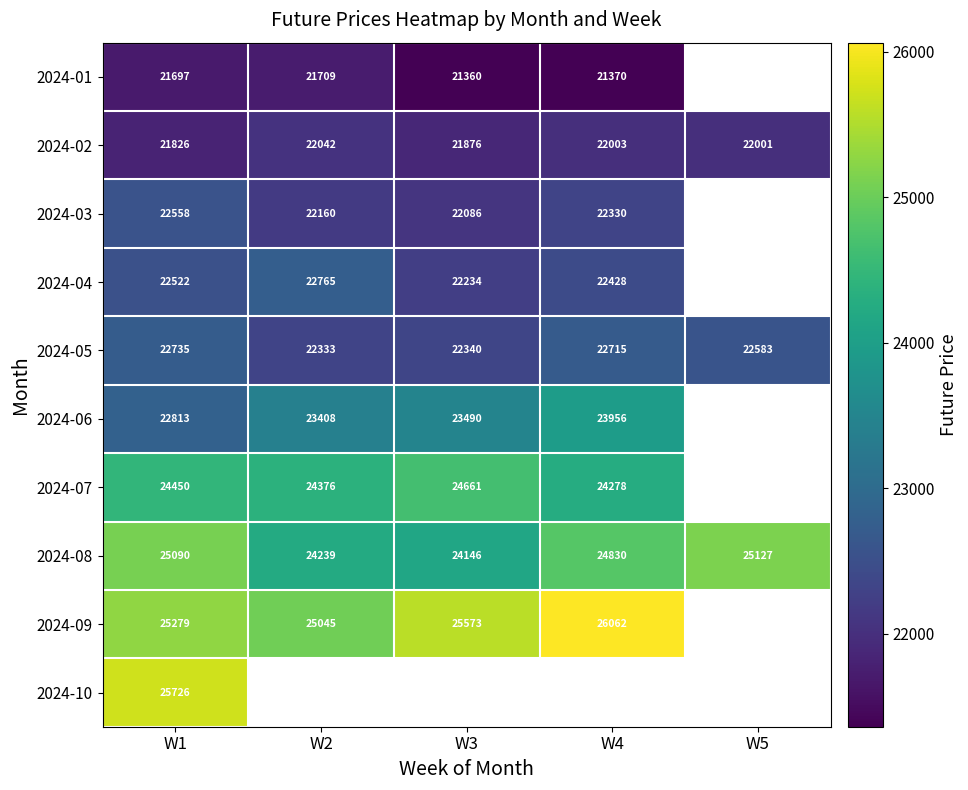

At which label does 2024-05 first exceed 22583?

W1